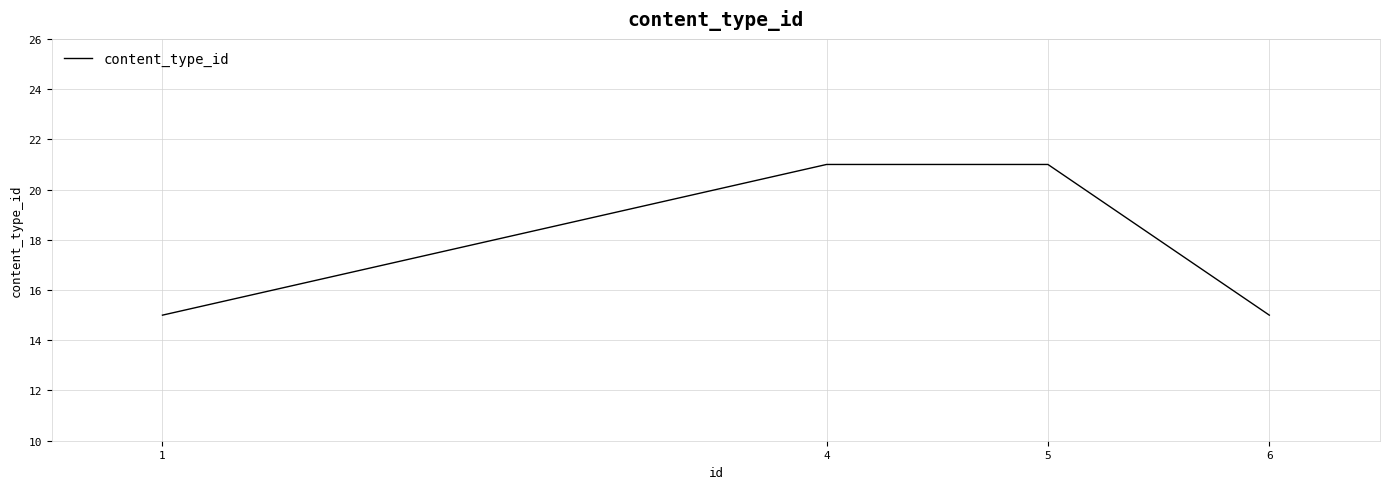

The value at 4 is 21. True or false?

True